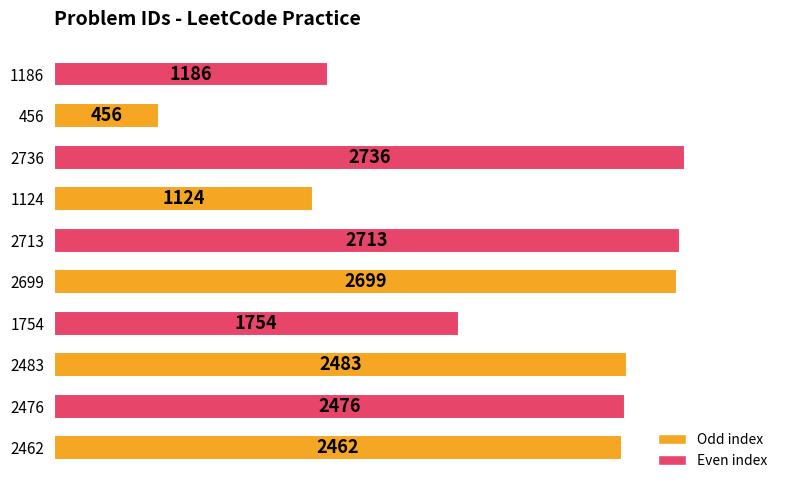

Reading bottom to top, what are all the values shown in this chart?

2462	2476	2483	1754	2699	2713	1124	2736	456	1186